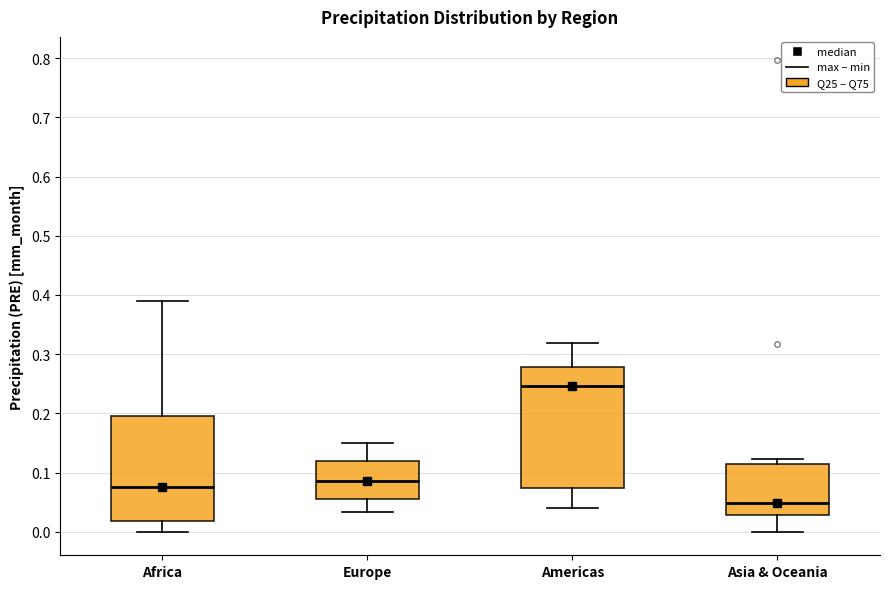

Which box is the tallest, from its lower edge to its upper edge?

Americas